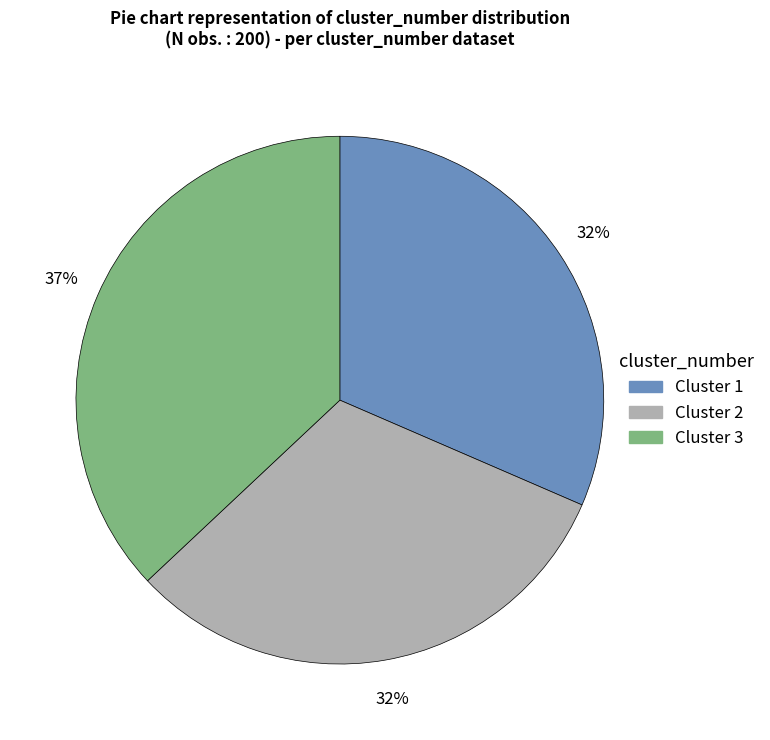

Combined, do Cluster 3 and Cluster 1 account for over 50%?

Yes